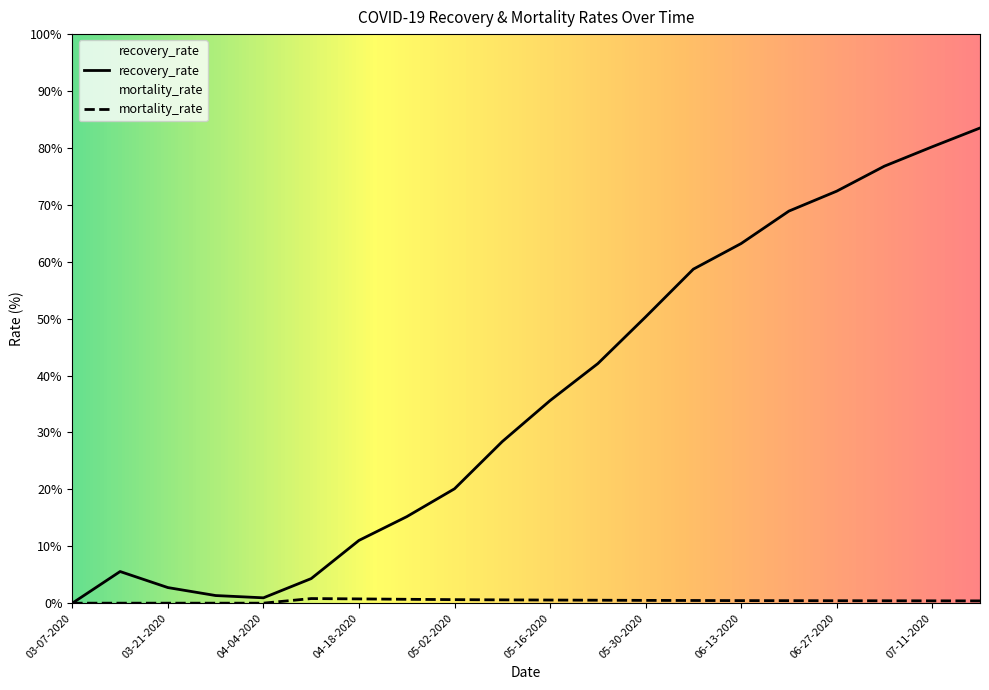

What is the average value of the recovery_rate series?

36.1